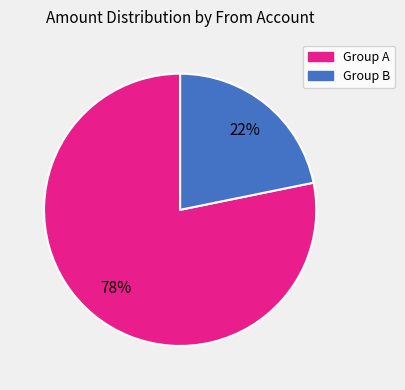

Is there any slice that represents more than half of the pie?

Yes